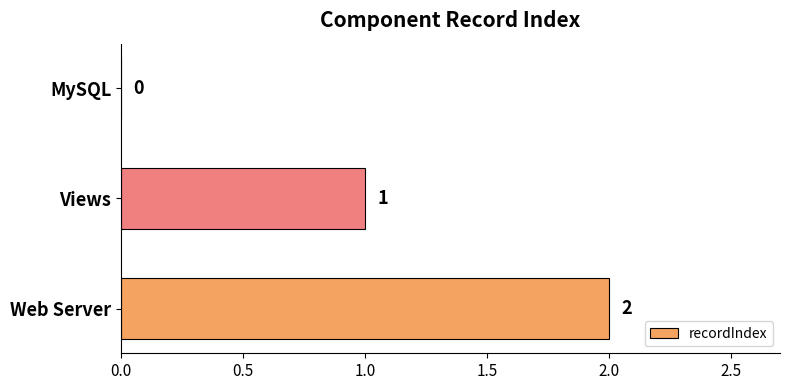

At which label is the value closest to 1?

Views